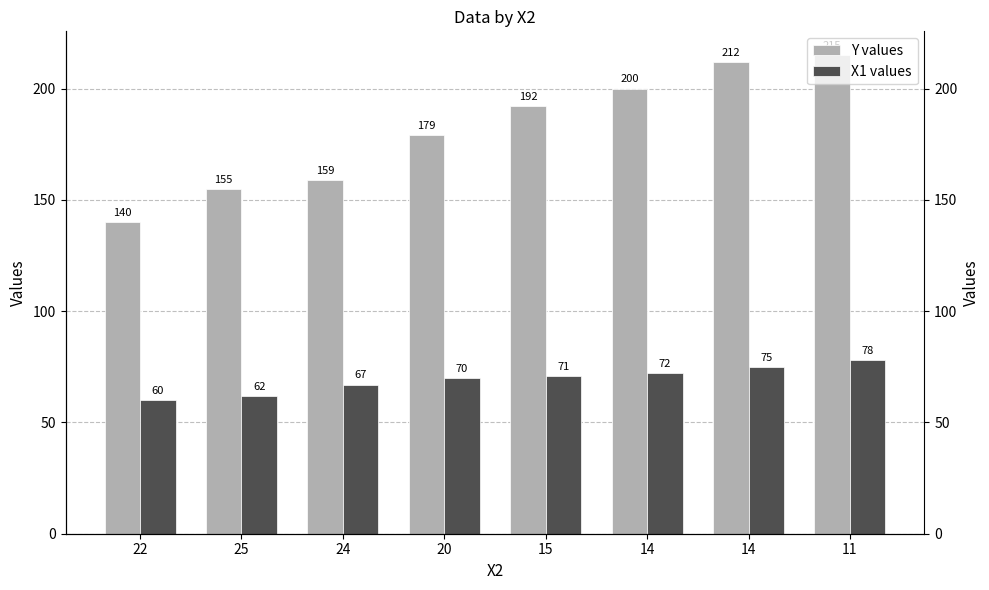

Which series has the largest total across all categories?

Y